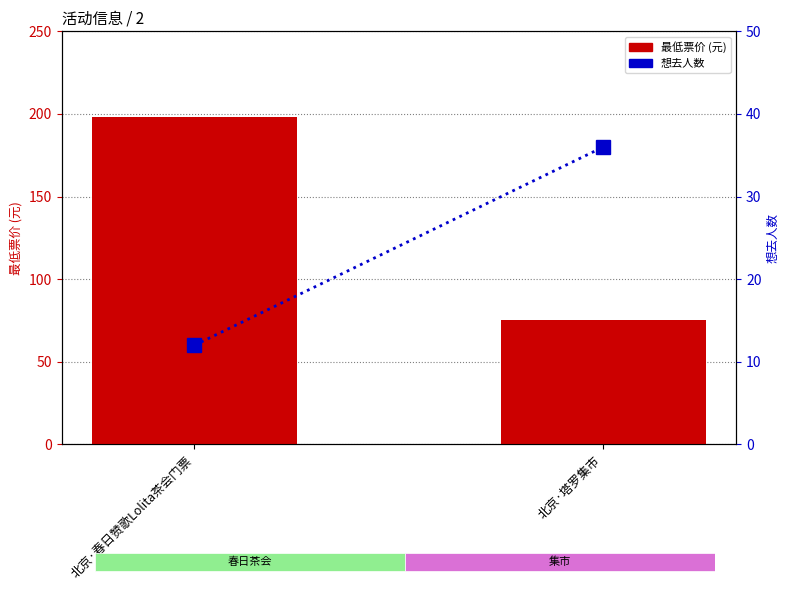

What is the label of the 2nd bar from the left?

北京·塔罗集市